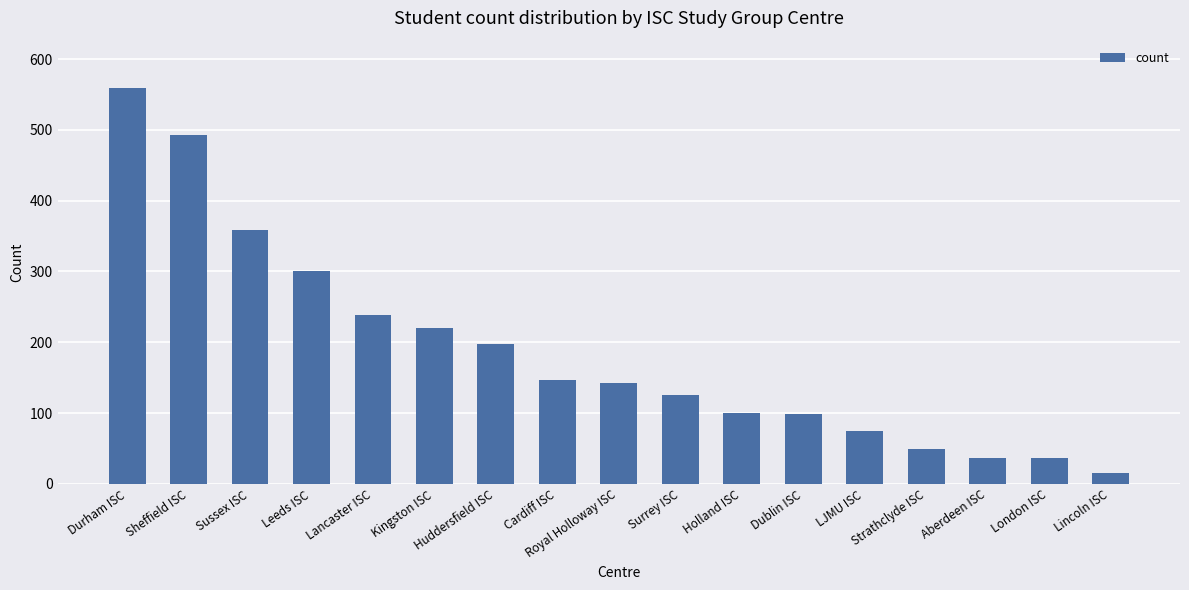

What is the difference between the maximum and minimum values?

544